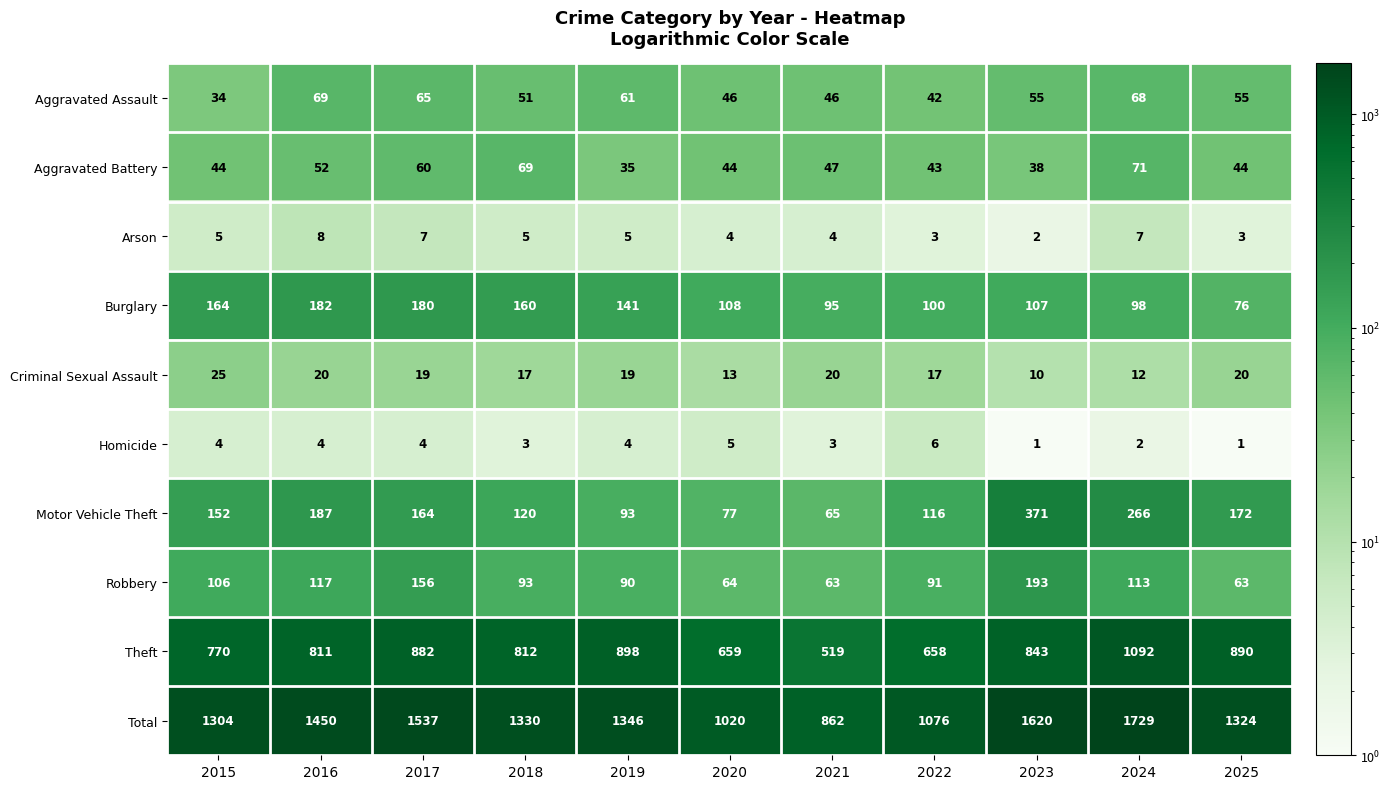

Which series changed the most between 2016 and 2021?

Total